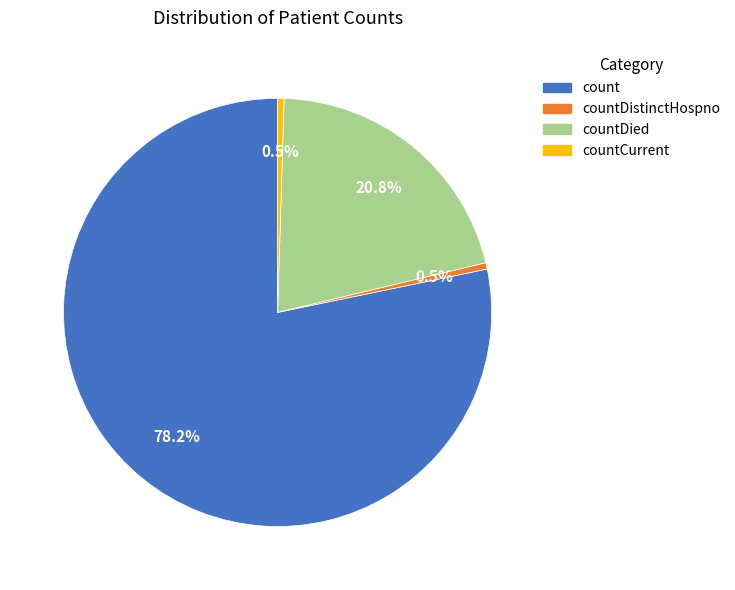

Does any single category account for the majority?

Yes